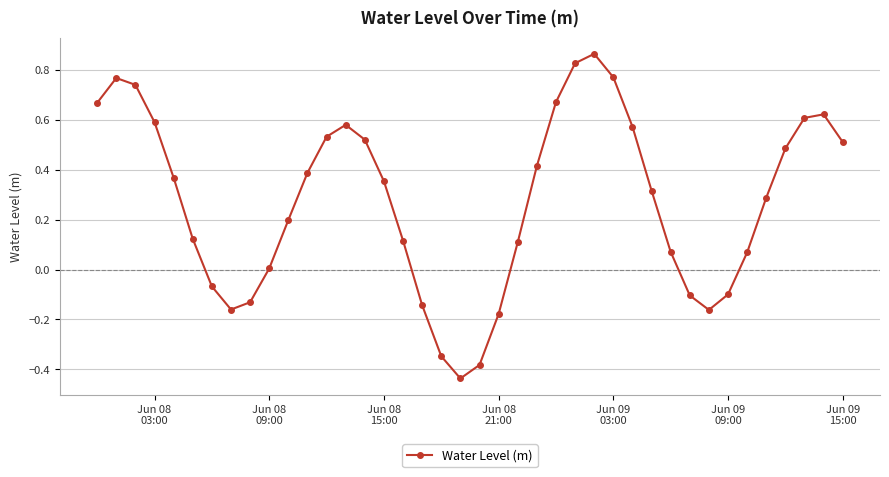

Count the number of data series in this chart.

1